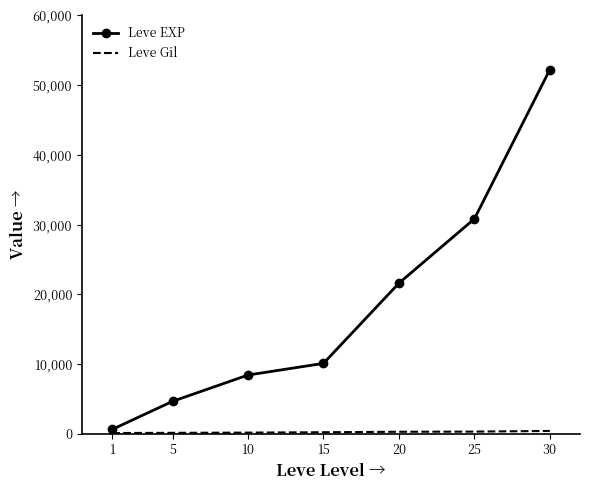

Which series has the largest range (max minus min)?

Leve EXP